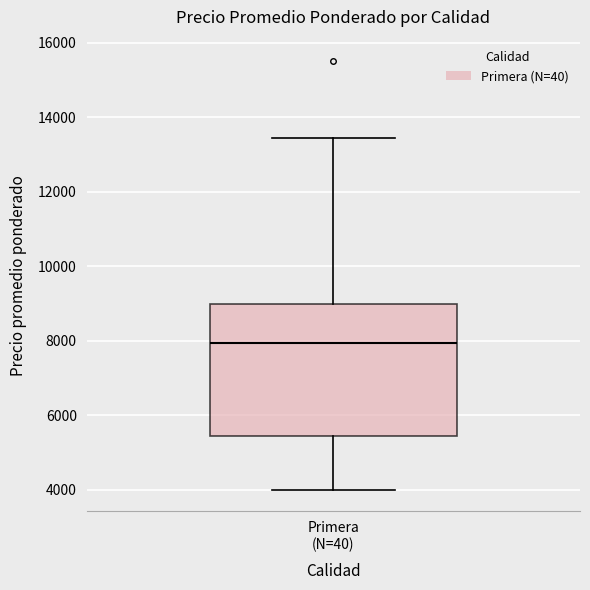

Where is the upper edge of the box for Primera (N=40) on the y-axis? The values are not printed on the chart, so give them approximately, as read against the axis.

9000